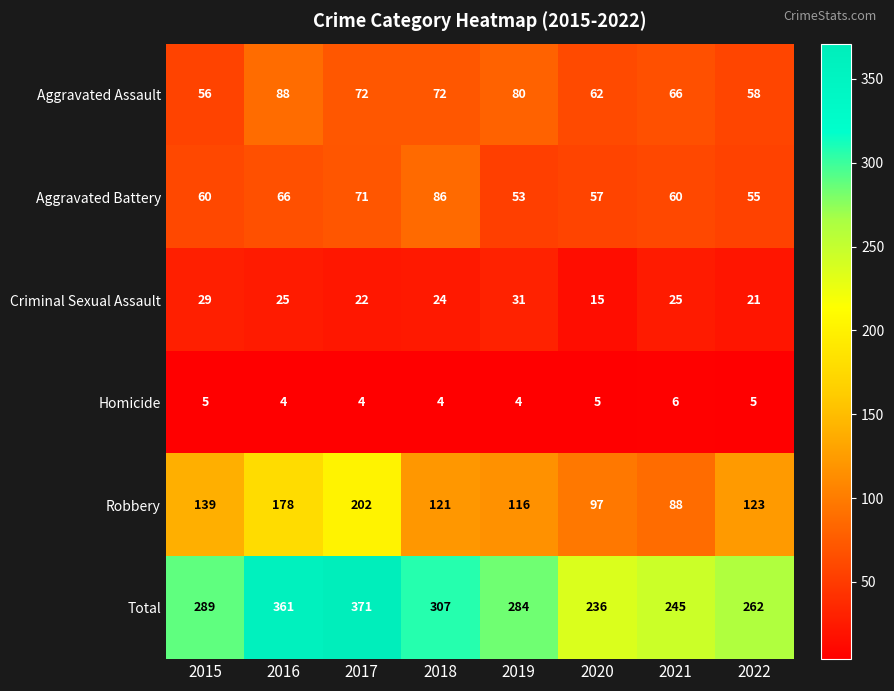

Which category has the highest value across all series?

2017